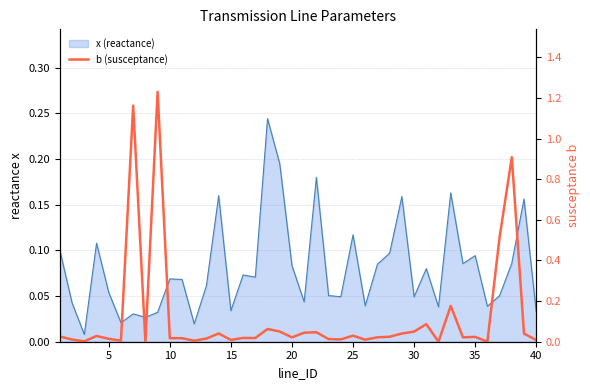

What is the average value?

0.1